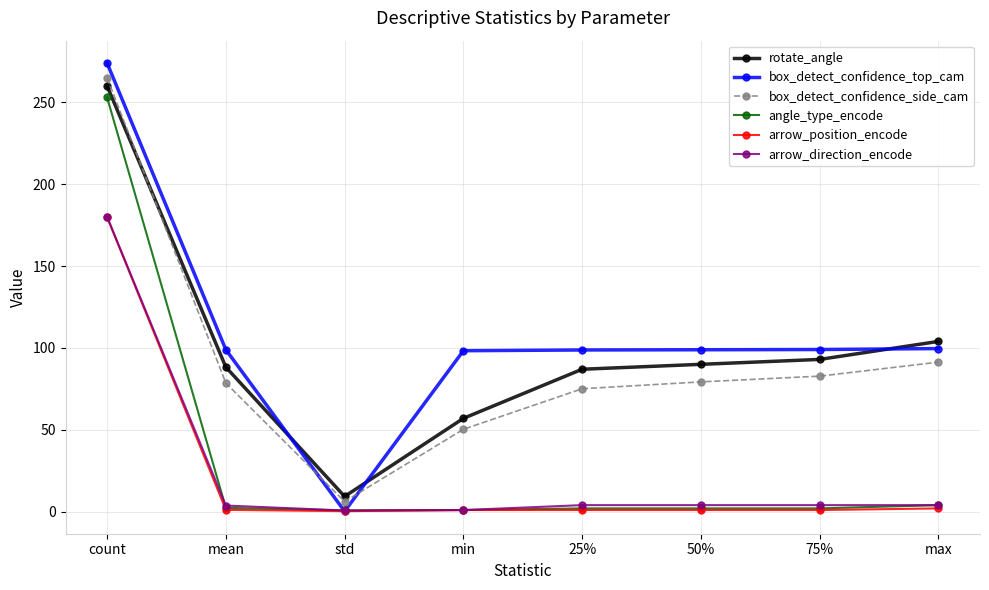

What value does the arrow_position_encode series have at 75%?

1.0